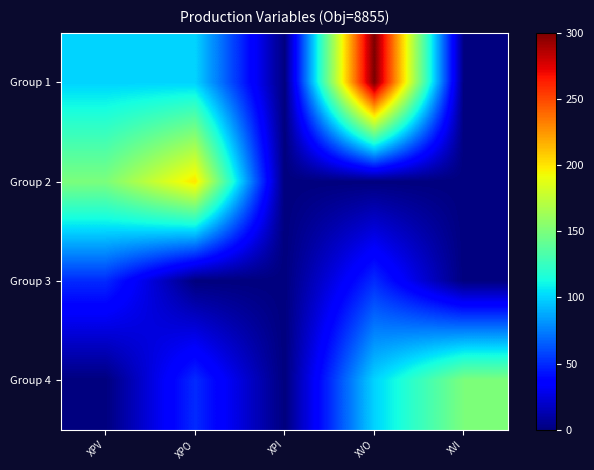

What is the total value across all series at XPV?

300